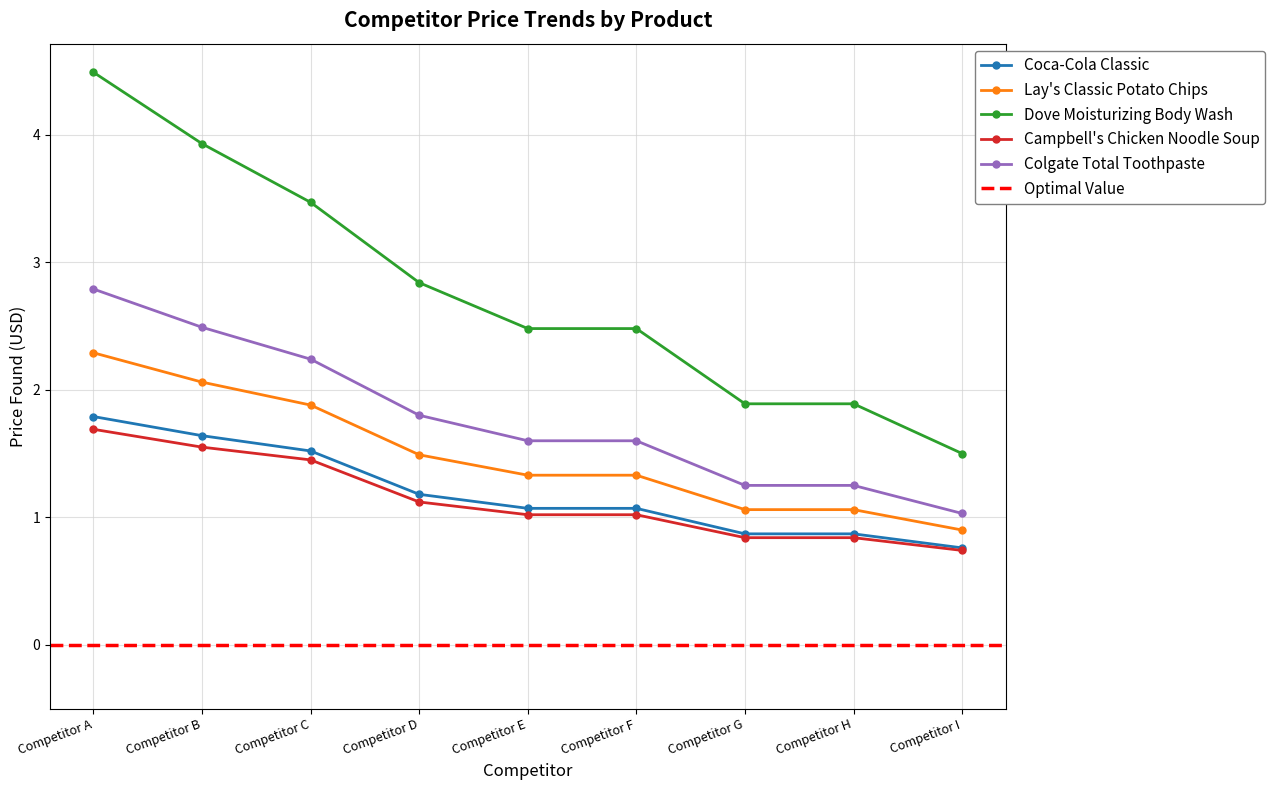

List the series in order of their peak value, lowest first.

Campbell's Chicken Noodle Soup, Coca-Cola Classic, Lay's Classic Potato Chips, Colgate Total Toothpaste, Dove Moisturizing Body Wash